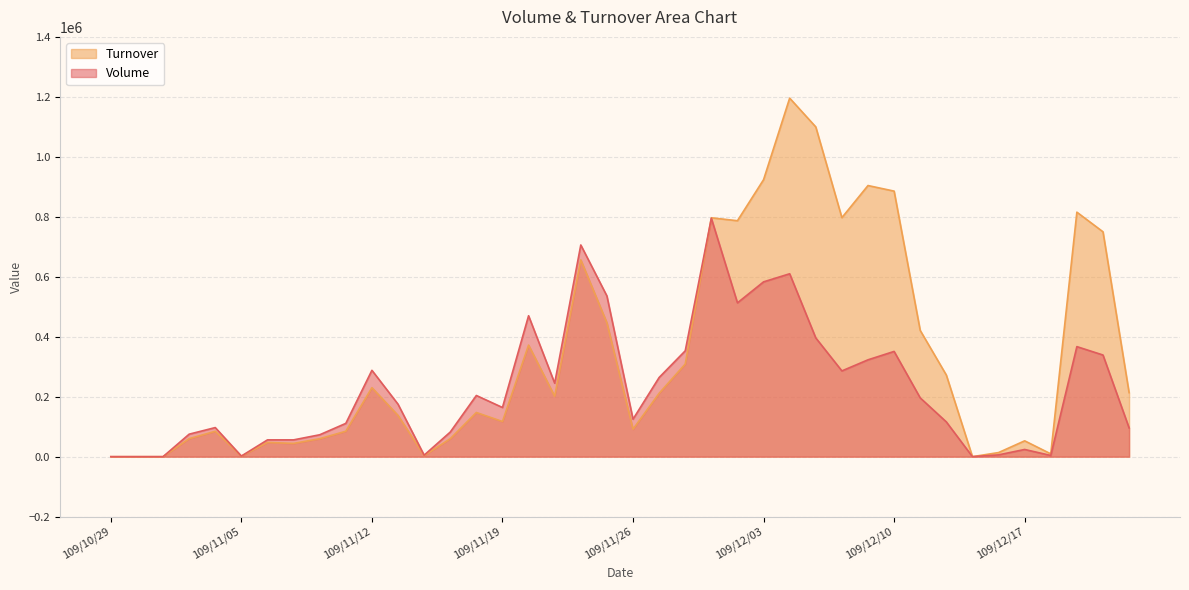

What position from the left is 109/12/18?

37